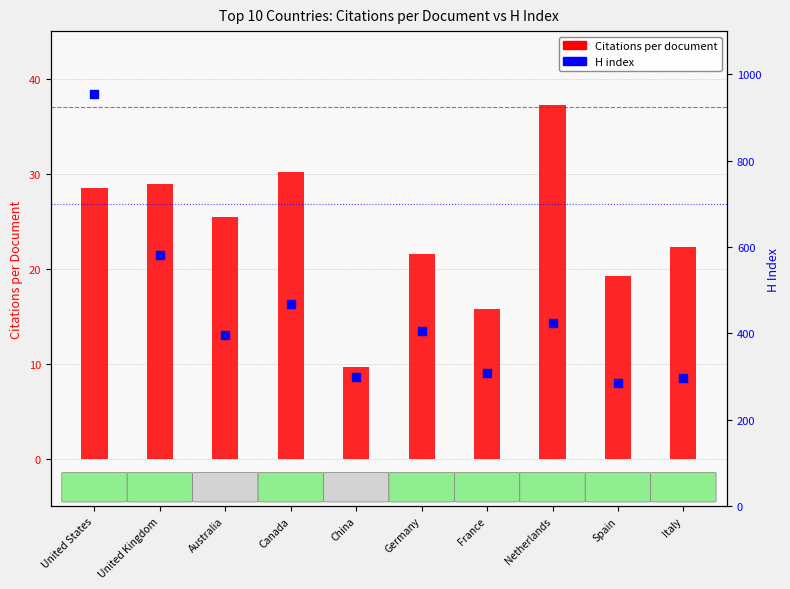

Which series has the largest Y range (max minus min)?

H index